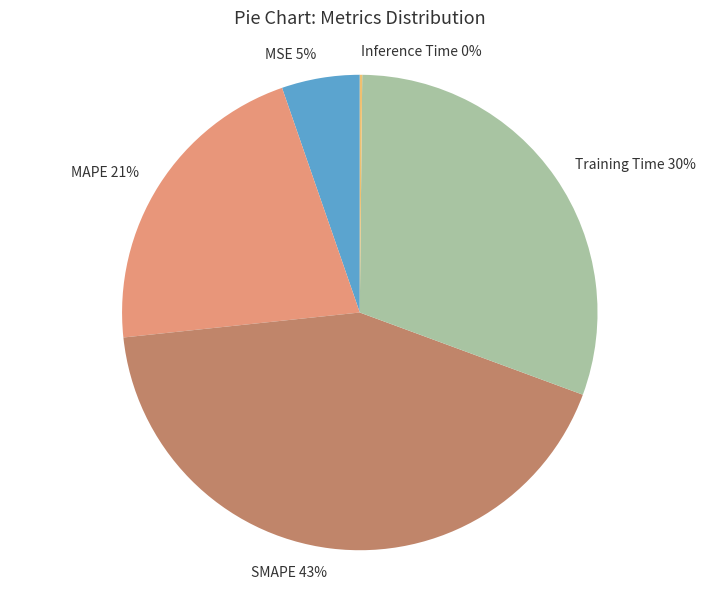

Which category has the biggest portion of the pie?

SMAPE